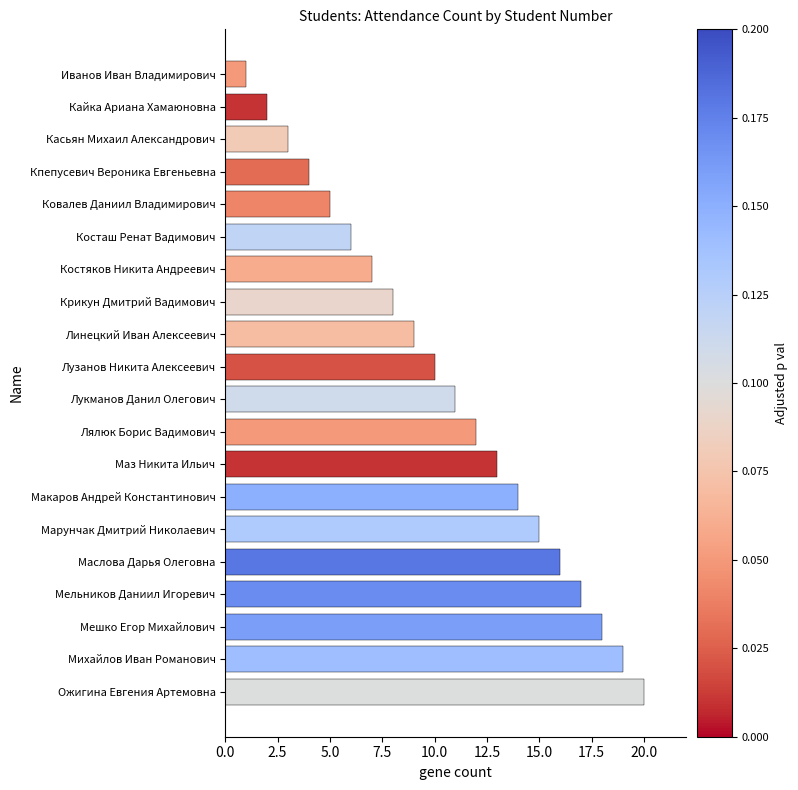

What is the label of the 1st bar from the bottom?

Ожигина Евгения Артемовна